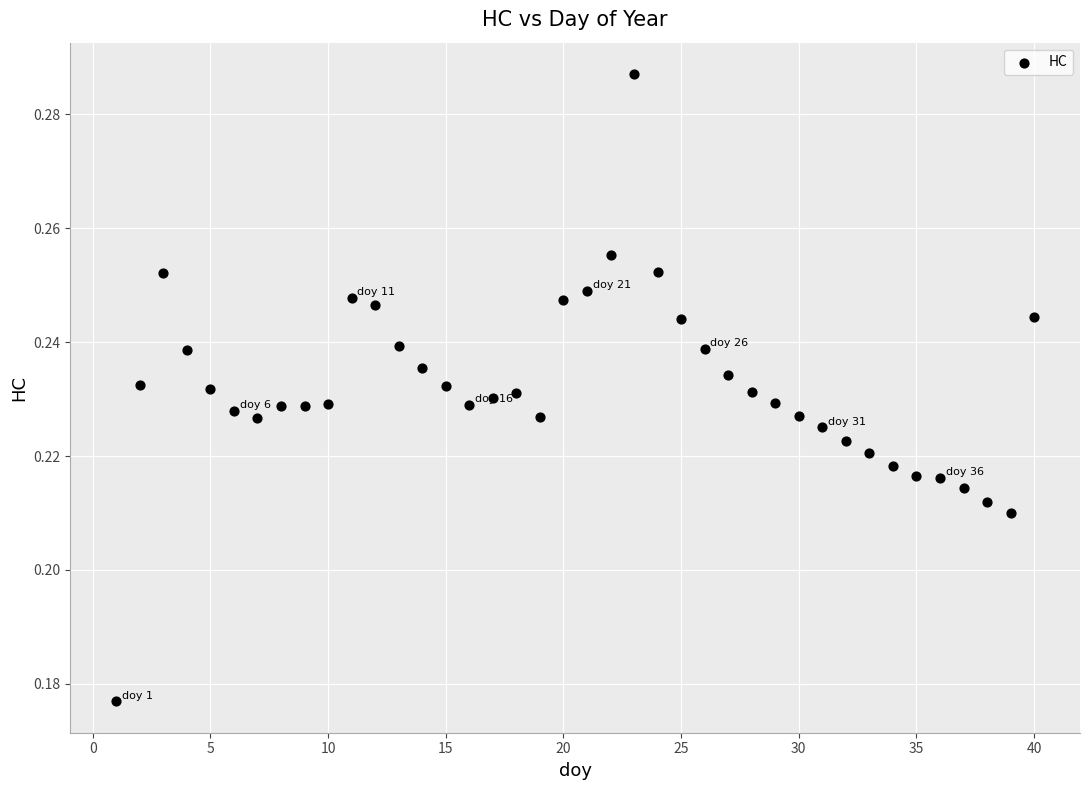

What is the range of X values (max minus min)?

39.0